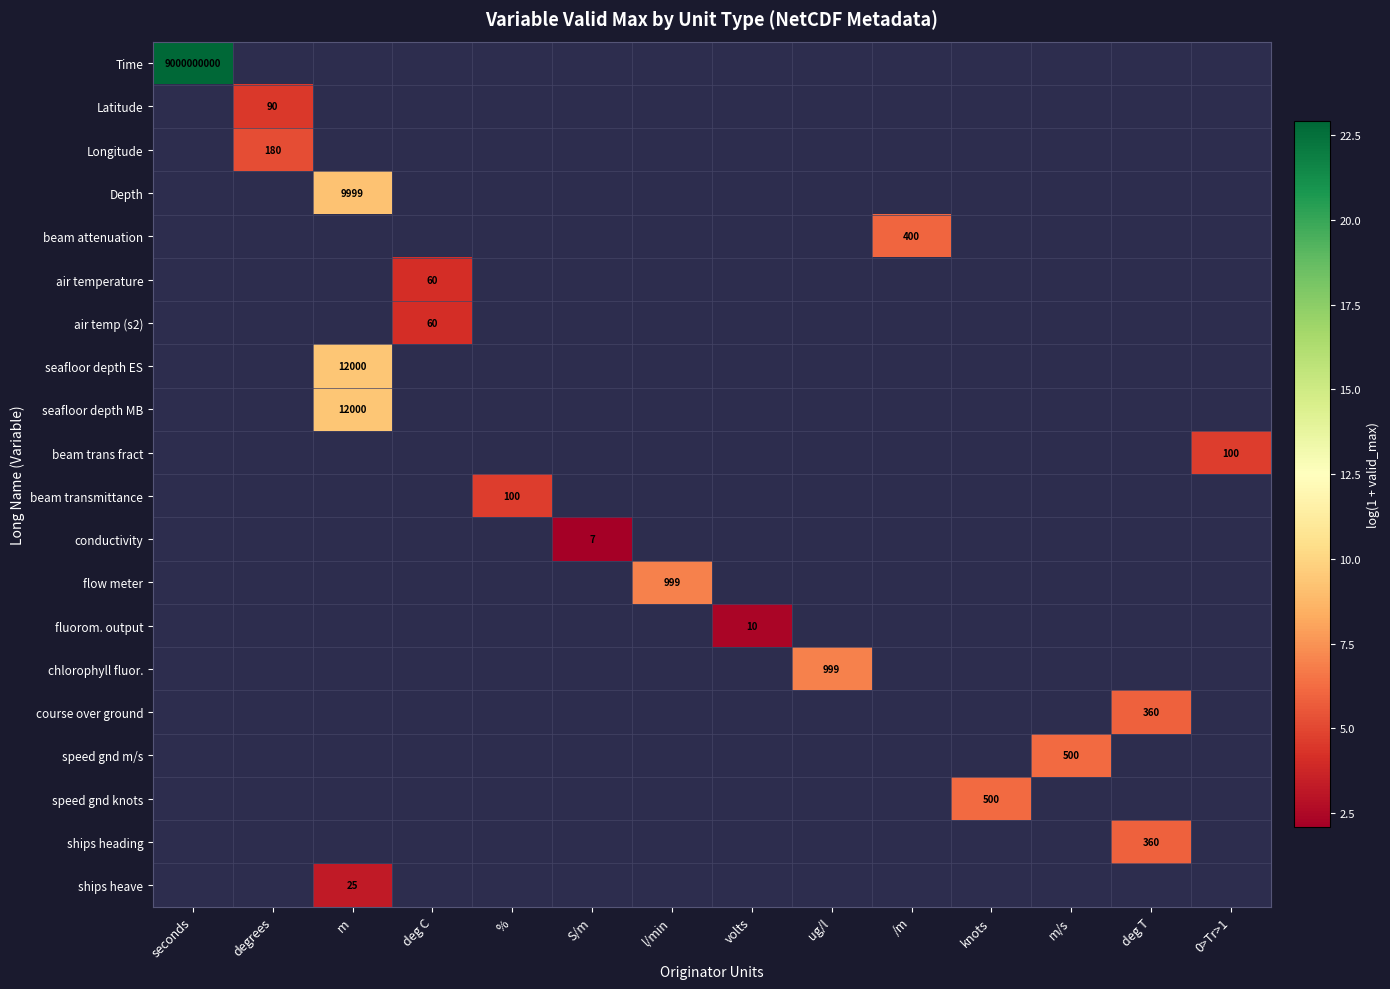

Count the number of categories in the chart.

14